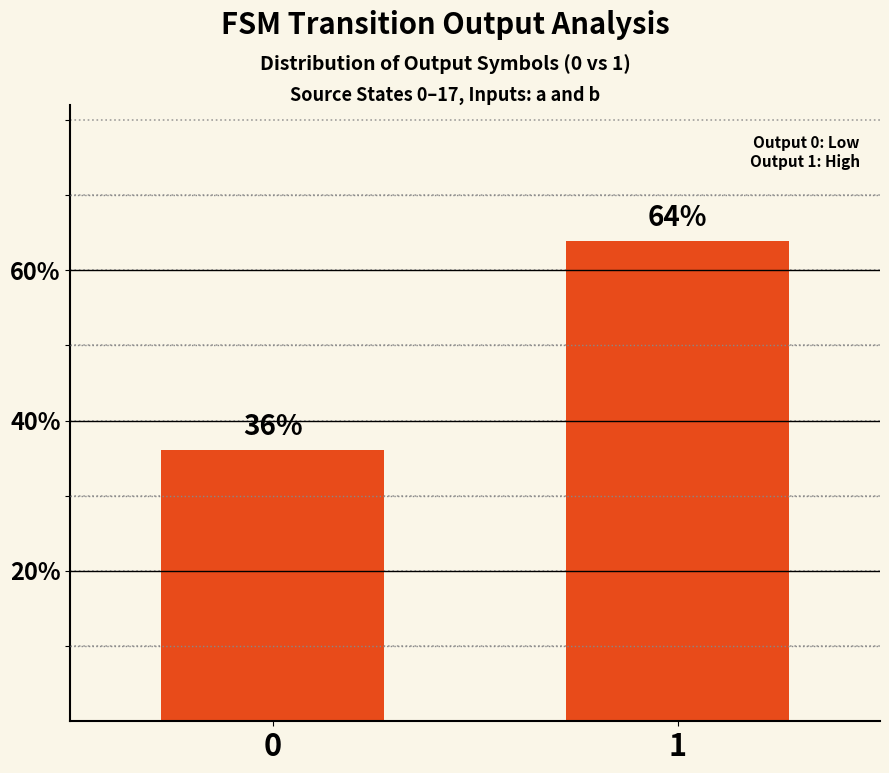

What is the change in value from 0 to 1?

+27.8